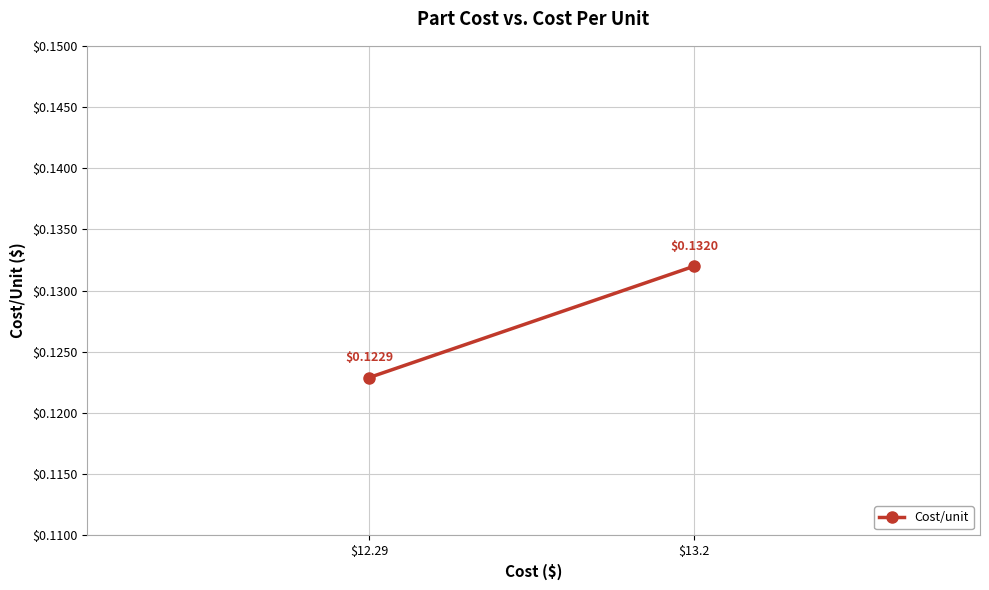

How many distinct data groups are displayed?

1